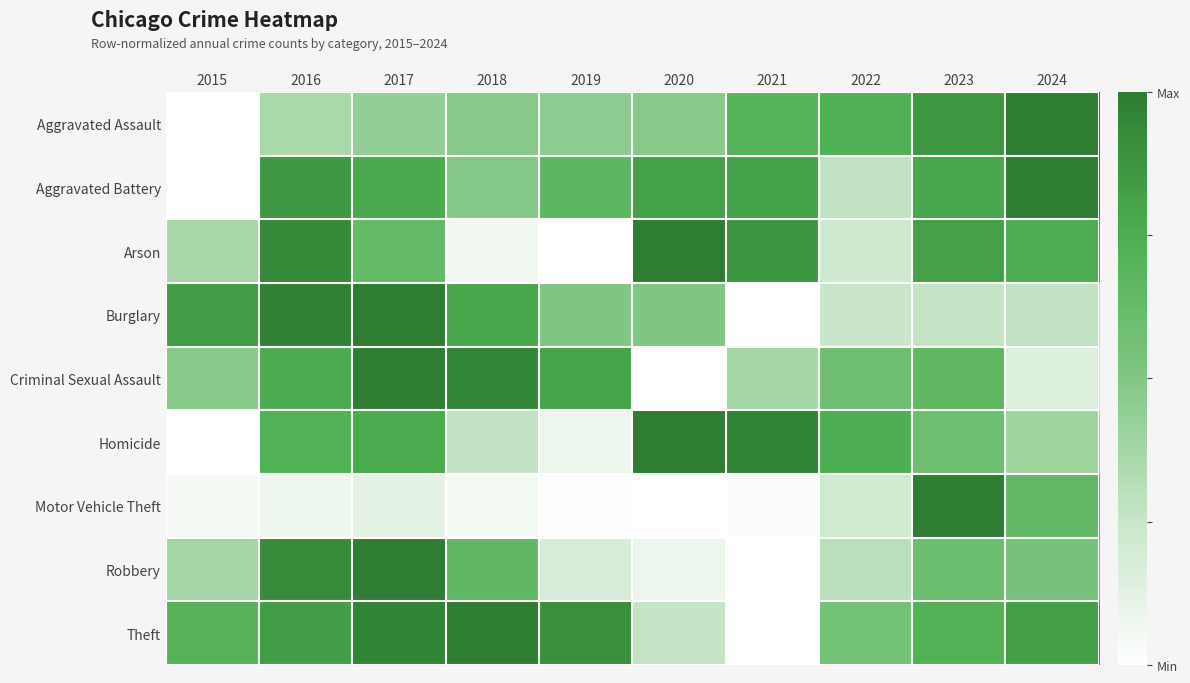

Reading left to right, transcribe all the data shown in this chart.

Aggravated Assault: 2015=0.0	2016=0.4	2017=0.4	2018=0.5	2019=0.5	2020=0.5	2021=0.7	2022=0.7	2023=0.9	2024=1.0
Aggravated Battery: 2015=0.0	2016=0.9	2017=0.8	2018=0.5	2019=0.7	2020=0.8	2021=0.8	2022=0.3	2023=0.8	2024=1.0
Arson: 2015=0.4	2016=0.9	2017=0.6	2018=0.1	2019=0.0	2020=1.0	2021=0.9	2022=0.2	2023=0.8	2024=0.7
Burglary: 2015=0.8	2016=1.0	2017=1.0	2018=0.8	2019=0.5	2020=0.5	2021=0.0	2022=0.2	2023=0.3	2024=0.3
Criminal Sexual Assault: 2015=0.5	2016=0.8	2017=1.0	2018=1.0	2019=0.8	2020=0.0	2021=0.4	2022=0.6	2023=0.7	2024=0.2
Homicide: 2015=0.0	2016=0.7	2017=0.8	2018=0.3	2019=0.1	2020=1.0	2021=1.0	2022=0.7	2023=0.6	2024=0.4
Motor Vehicle Theft: 2015=0.0	2016=0.1	2017=0.1	2018=0.0	2019=0.0	2020=0.0	2021=0.0	2022=0.2	2023=1.0	2024=0.6
Robbery: 2015=0.4	2016=0.9	2017=1.0	2018=0.6	2019=0.2	2020=0.1	2021=0.0	2022=0.3	2023=0.6	2024=0.5
Theft: 2015=0.7	2016=0.8	2017=1.0	2018=1.0	2019=0.9	2020=0.3	2021=0.0	2022=0.6	2023=0.7	2024=0.8